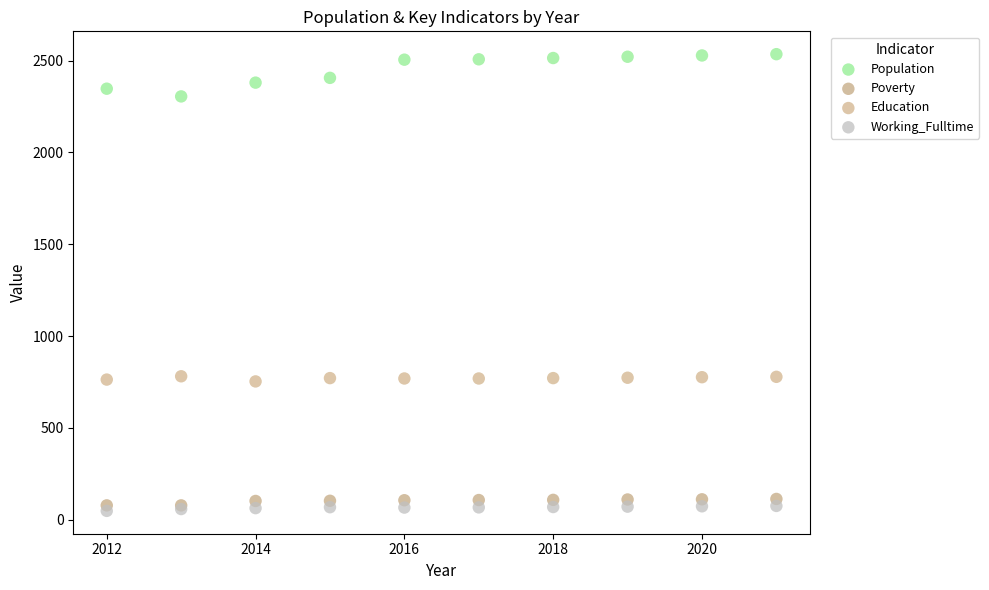

Which series has the widest spread of Y values?

Population